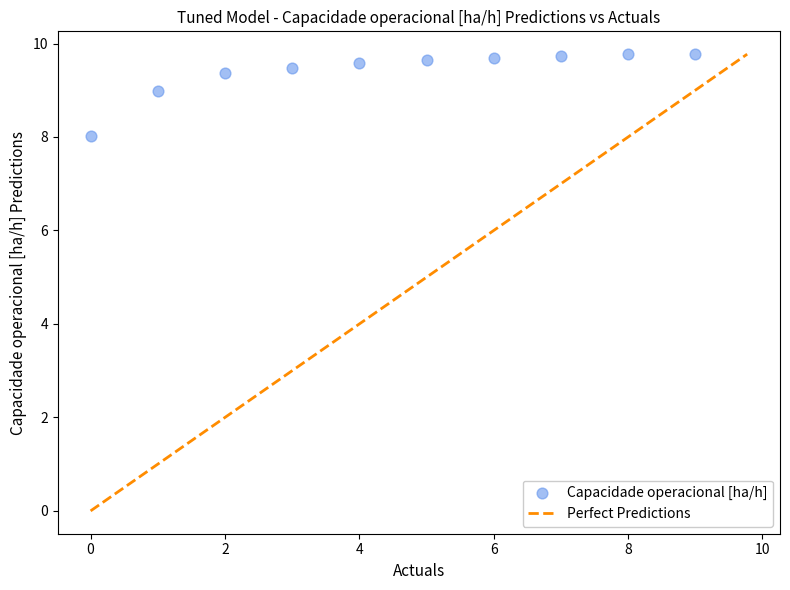

What is the range of Y values (max minus min)?

1.7